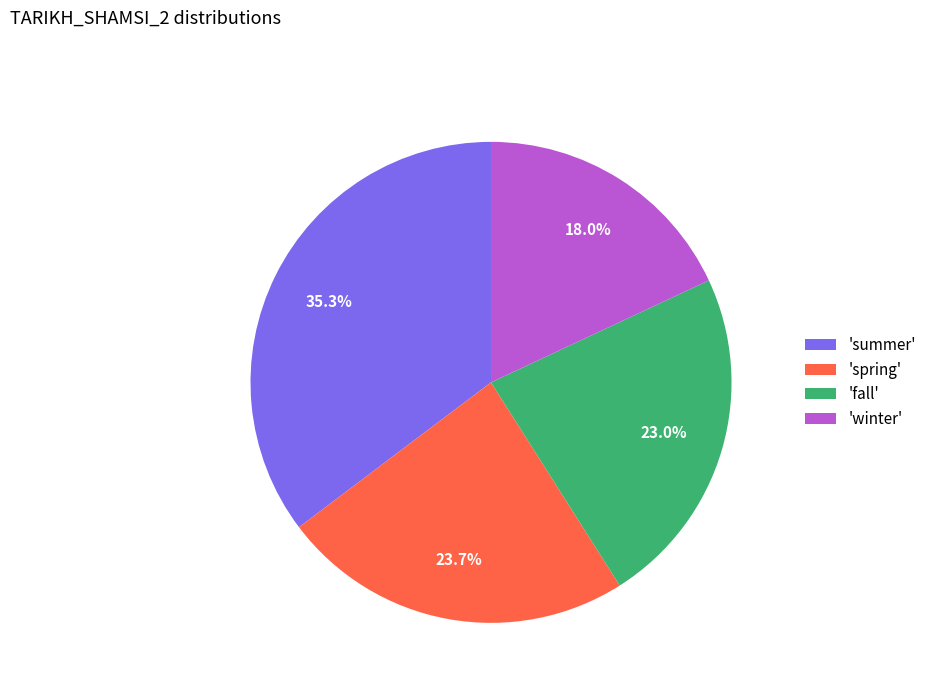

What is the ratio of the value at 'spring' to the value at 'summer'?

0.7